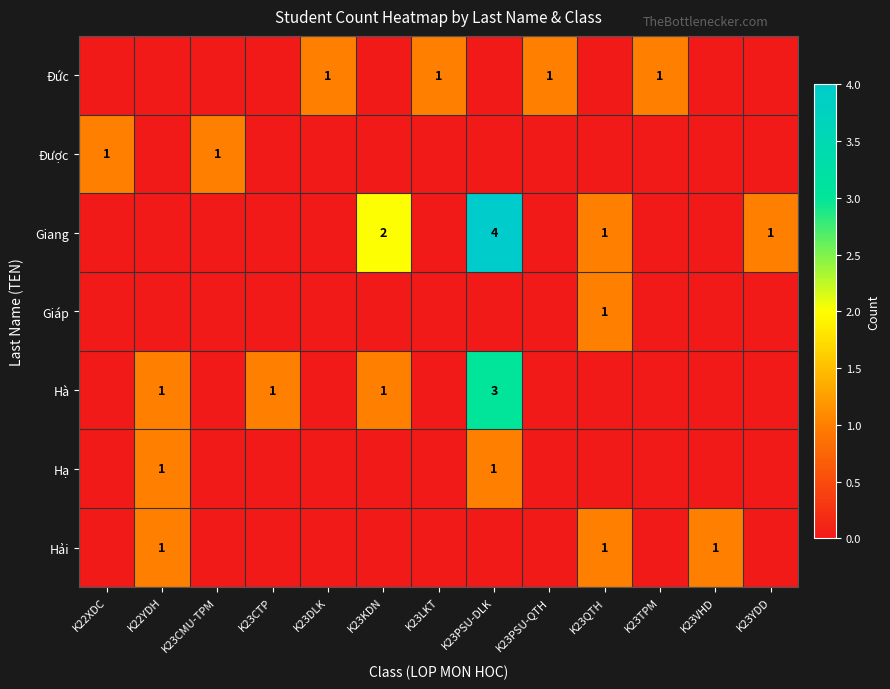

The value of Hà at K23CTP is 2. True or false?

False